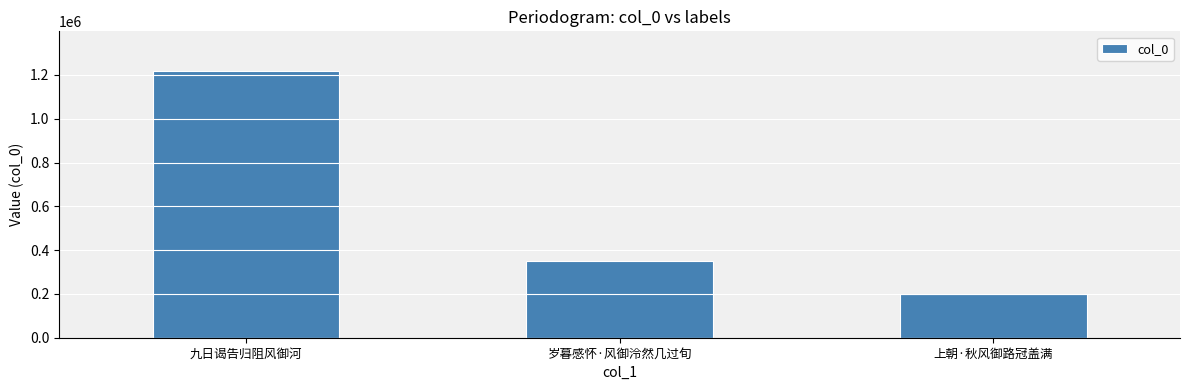

What is the change in value from 岁暮感怀·风御泠然几过旬 to 上朝·秋风御路冠盖满?

-148071